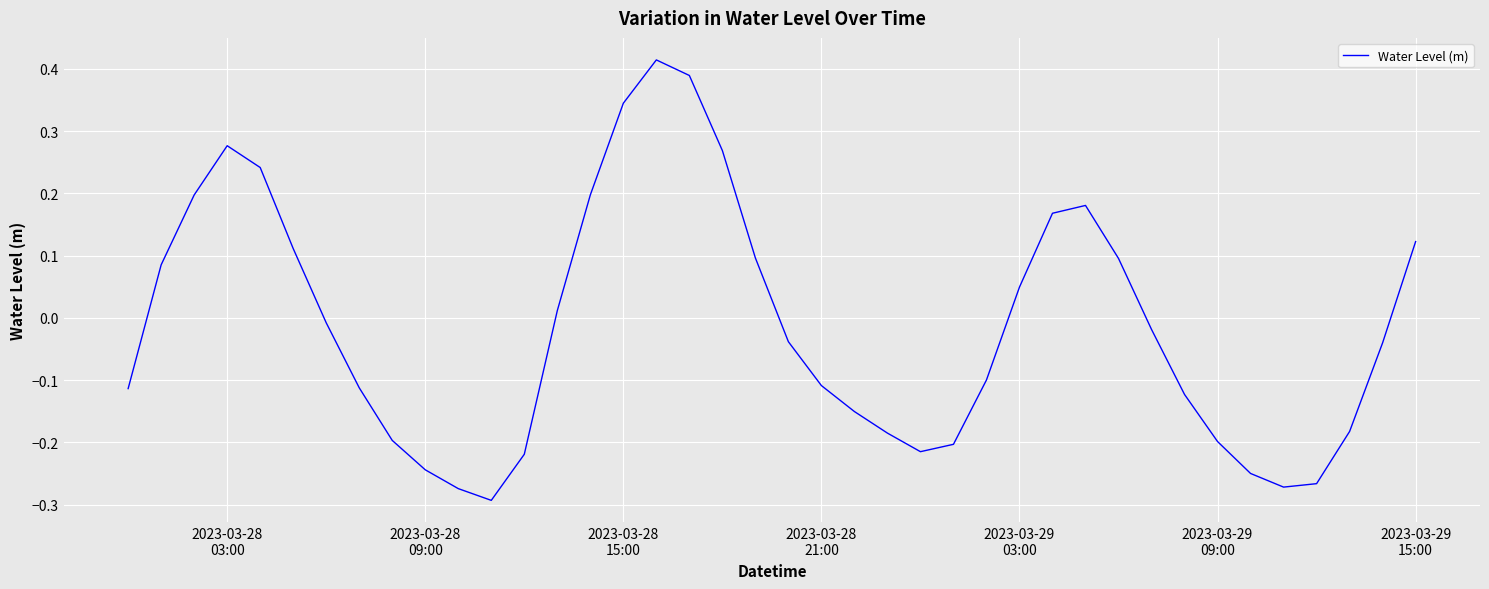

What is the difference between the maximum and minimum values?

0.7